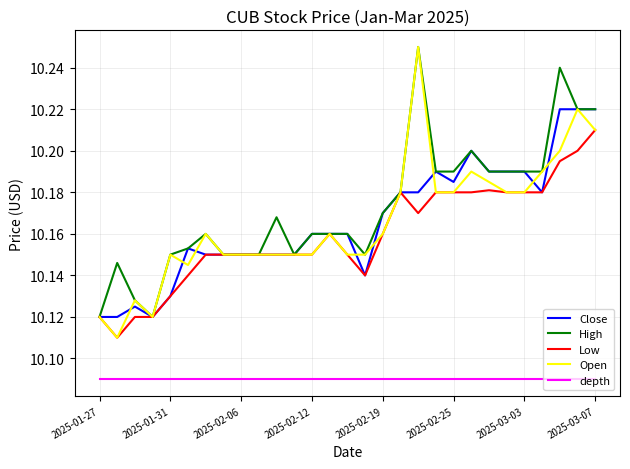

Which series has the widest spread of values?

Open